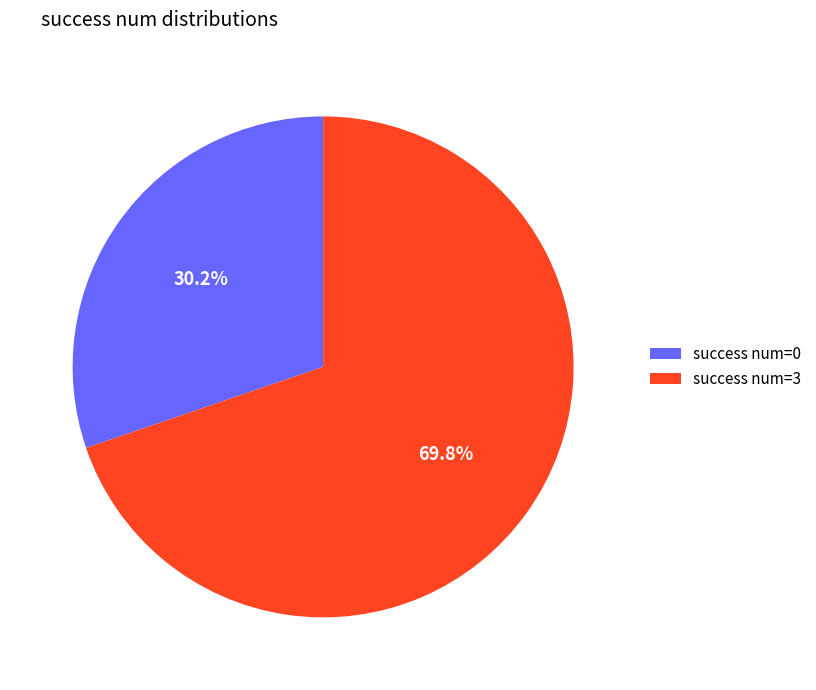

Count the number of slices in the pie.

2